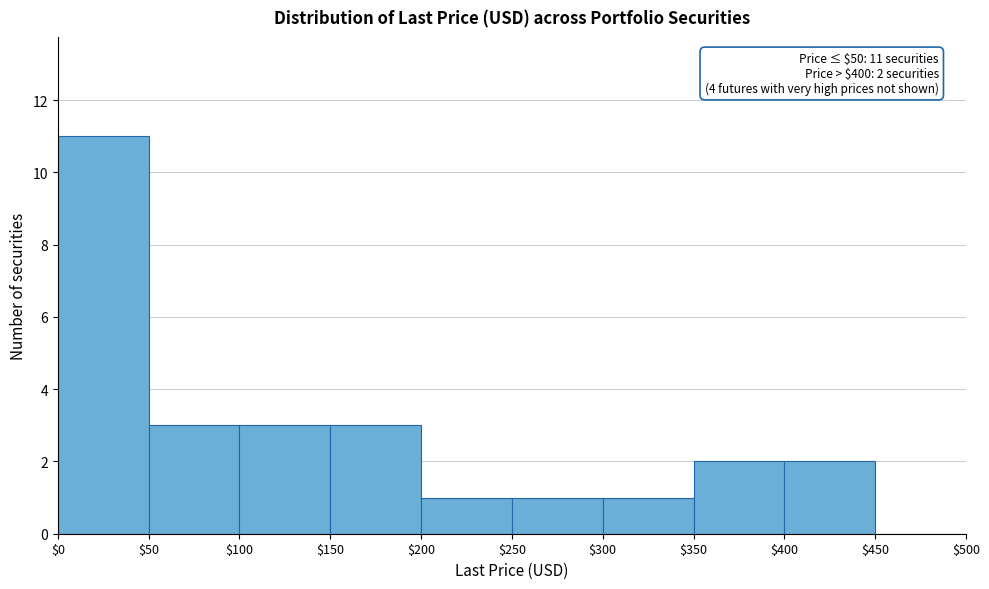

Over which range of the x-axis is the bar tallest?

$0 to $50